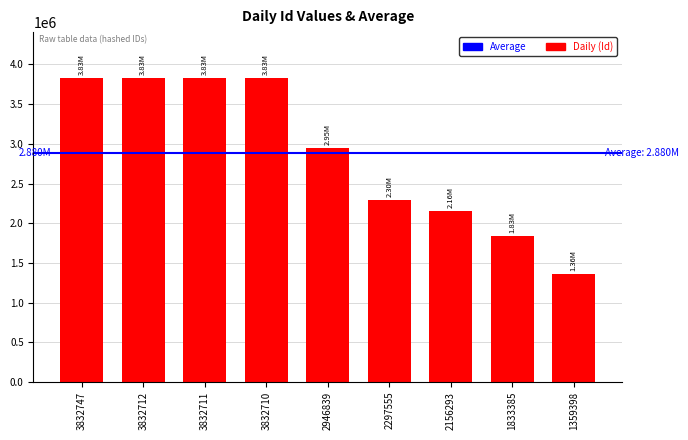

What is the change in value from 2297555 to 1833385?

-464170